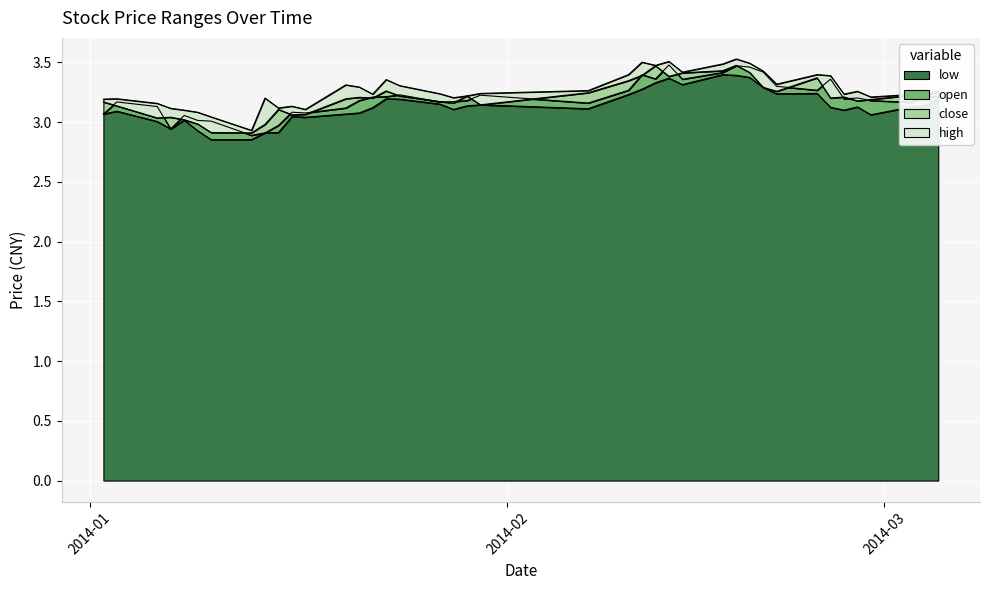

List the series in order of their peak value, lowest first.

low, close, open, high